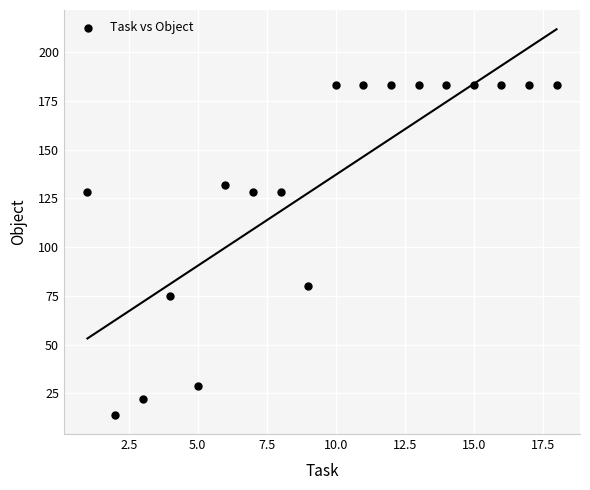

What Y value in the scatter plot is closest to 98?

80